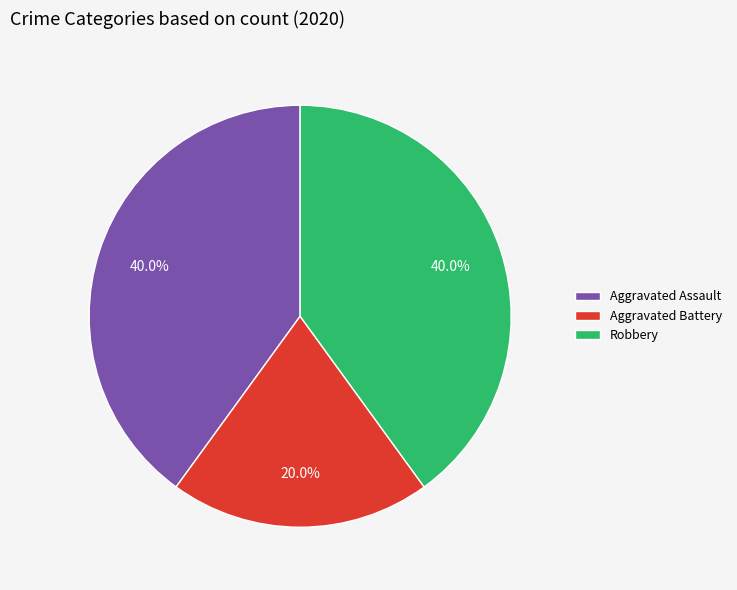

Count the number of slices in the pie.

3